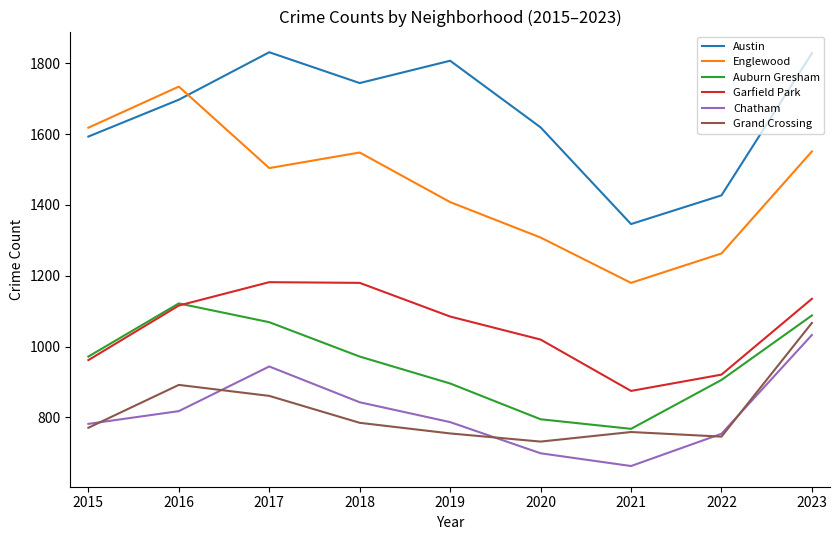

Rank the series at 2018 from highest to lowest value.

Austin, Englewood, Garfield Park, Auburn Gresham, Chatham, Grand Crossing